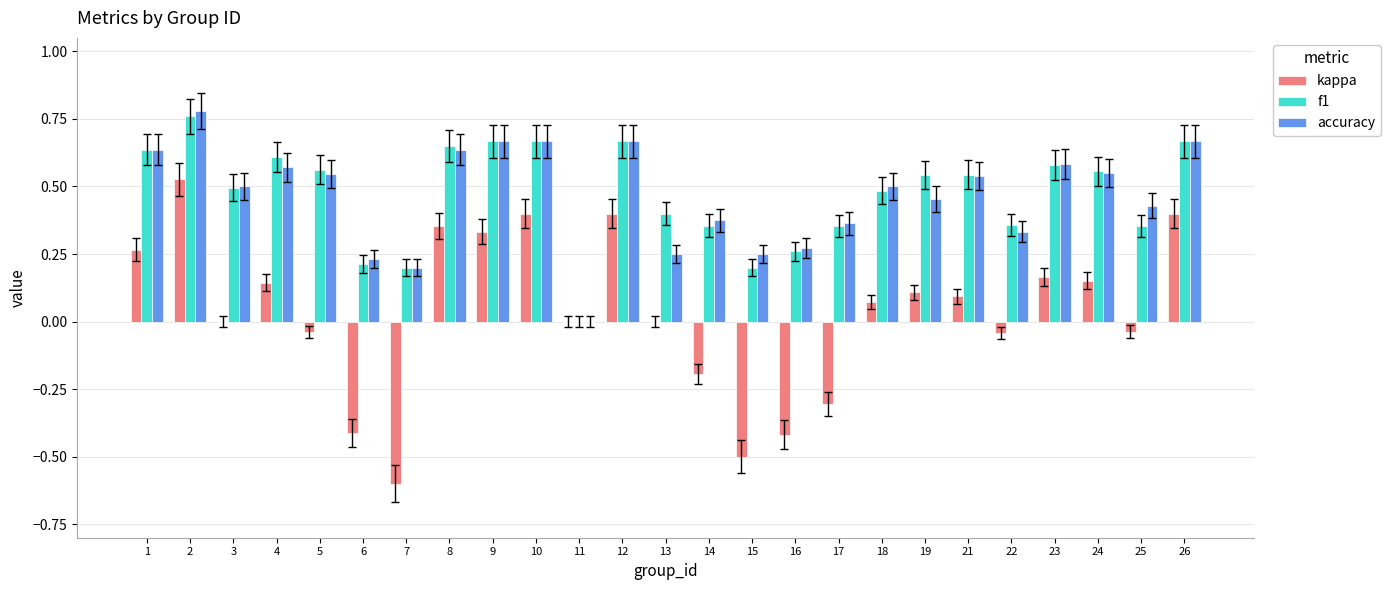

Is the value of kappa at 4 greater than the value of f1 at 8?

No